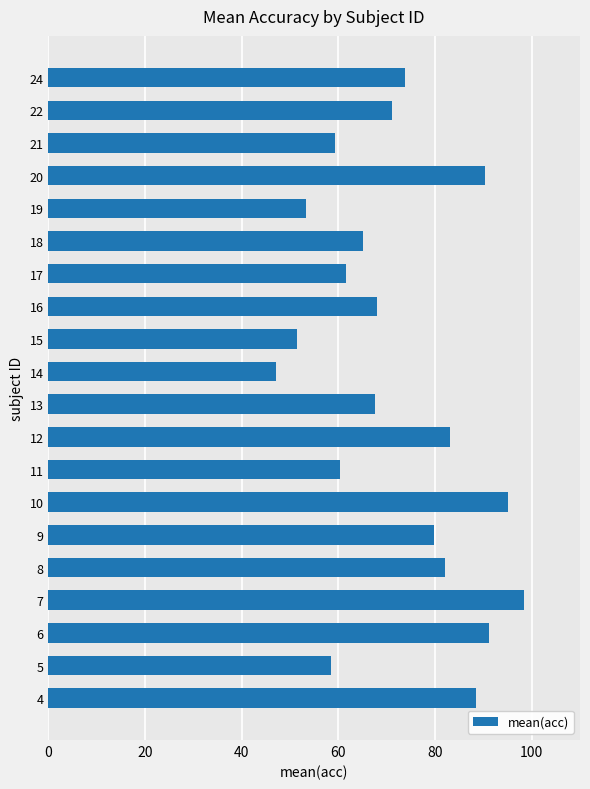

What is the difference between the second highest and second lowest values?

43.5